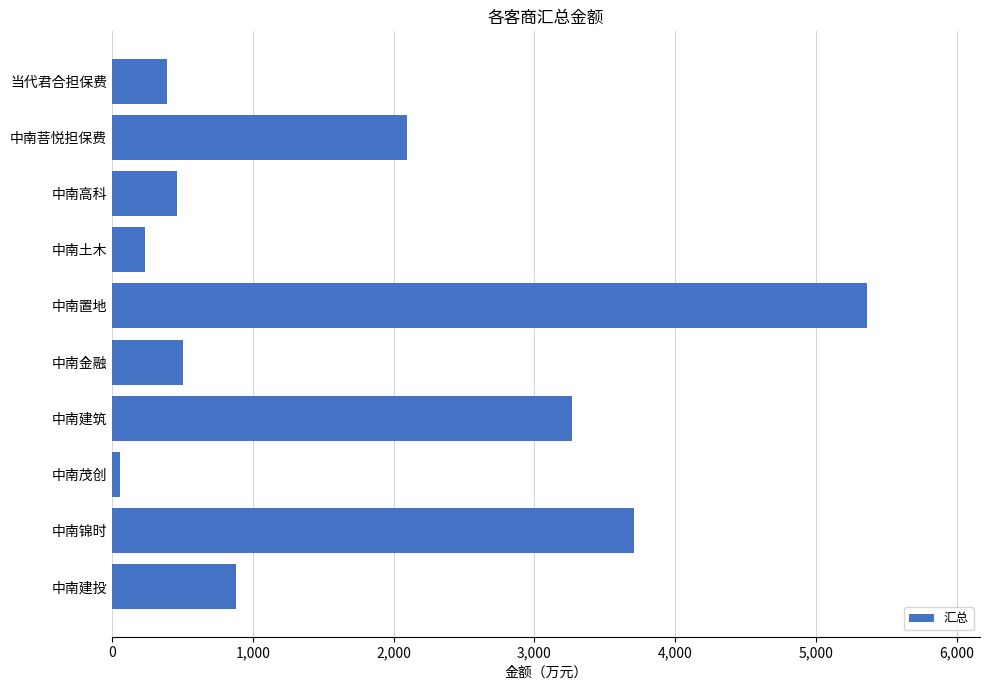

True or false: the data shows 504.0 at 中南金融.

True